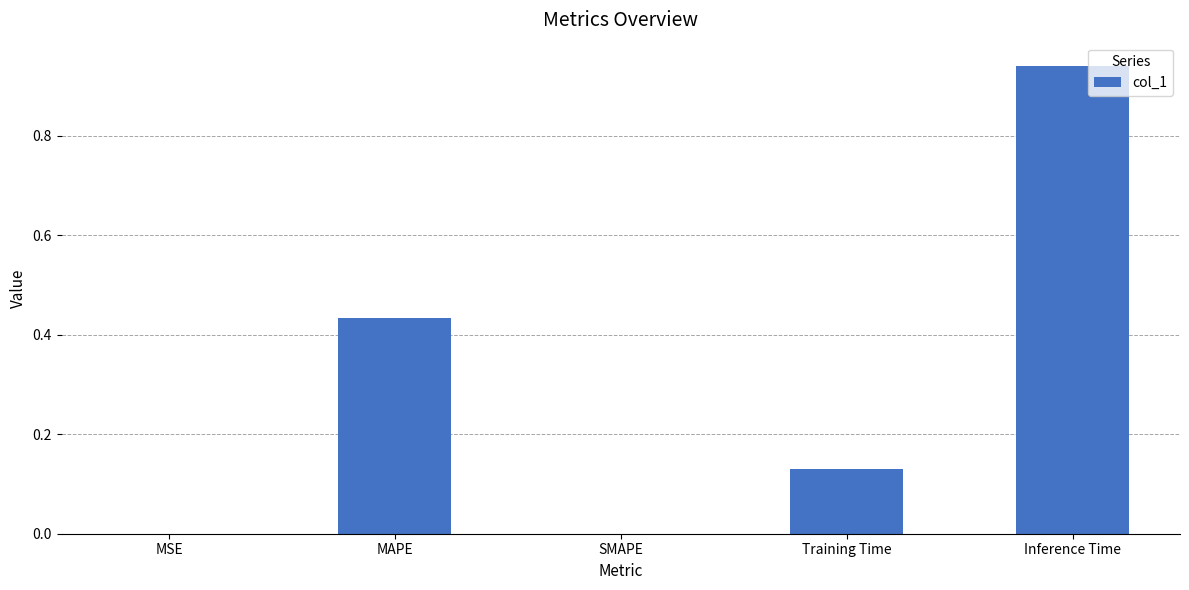

Which label corresponds to the largest value in the chart?

Inference Time